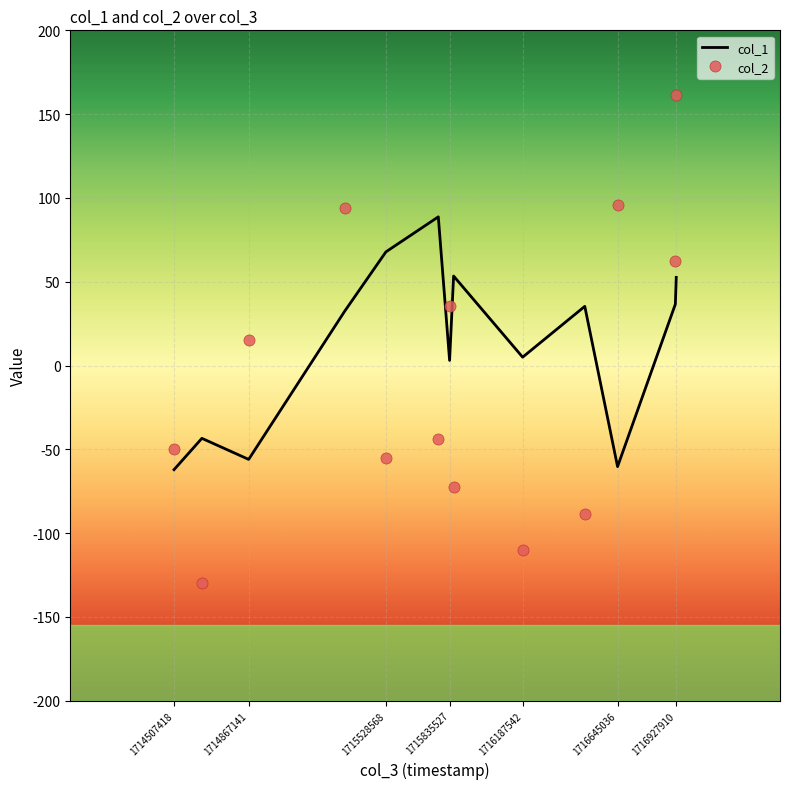

Which series has the largest range (max minus min)?

col_2